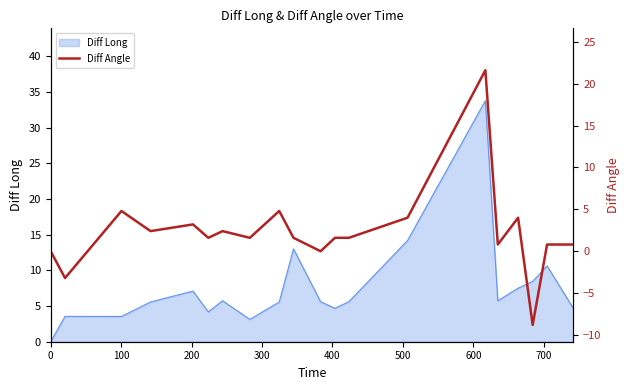

How many negative values are there?

2